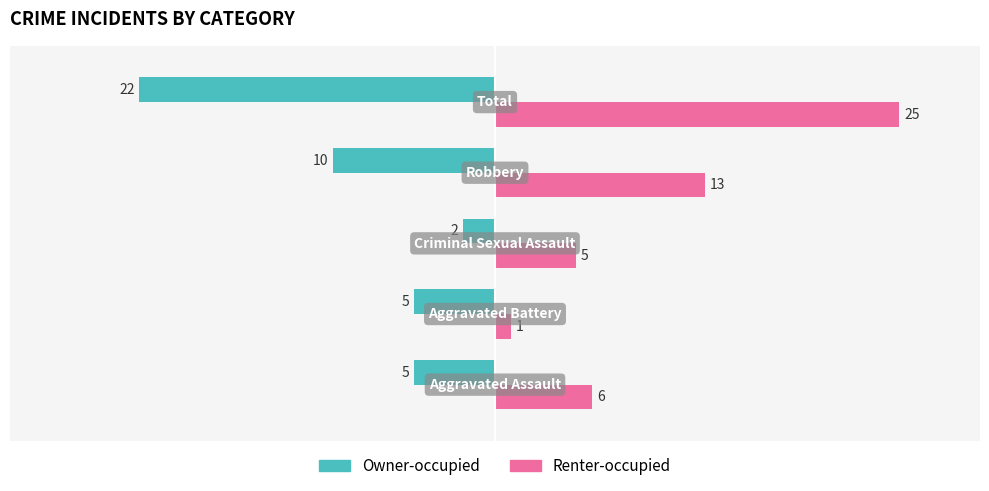

What is the difference between the maximum and minimum values in the Owner-occupied series?

20